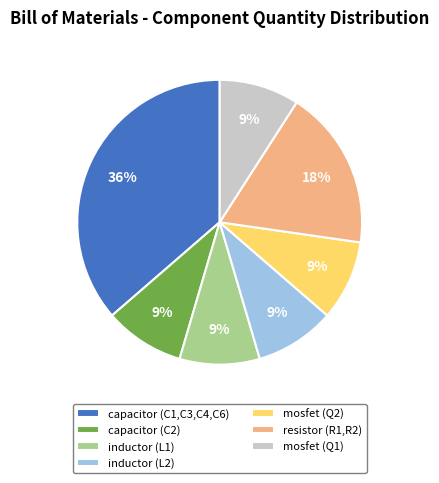

How many segments does this pie chart have?

7